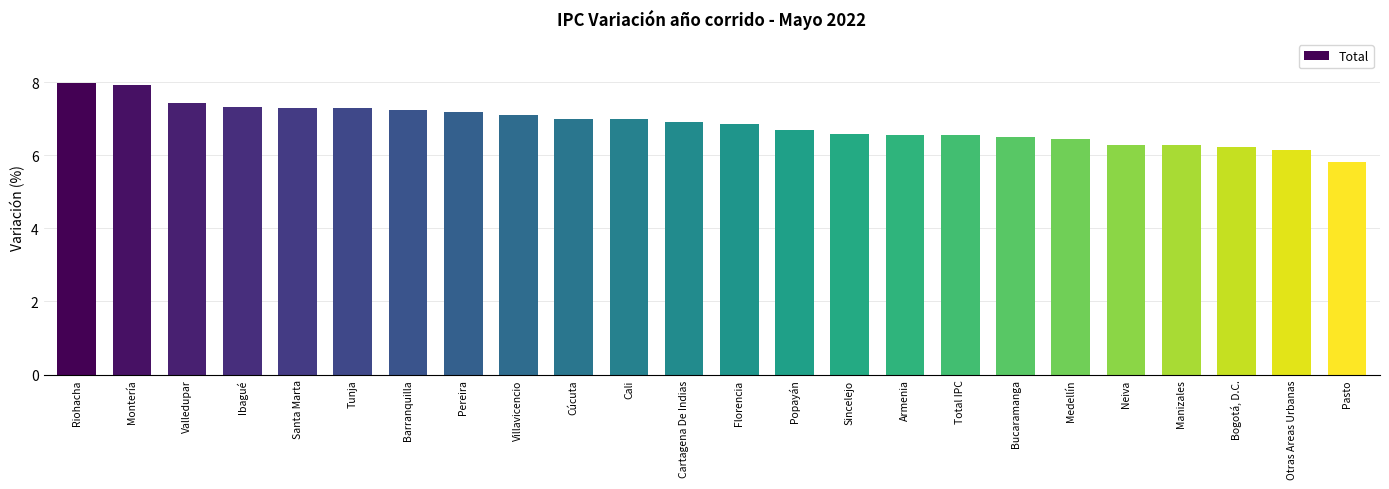

What is the label of the 4th bar from the right?

Manizales